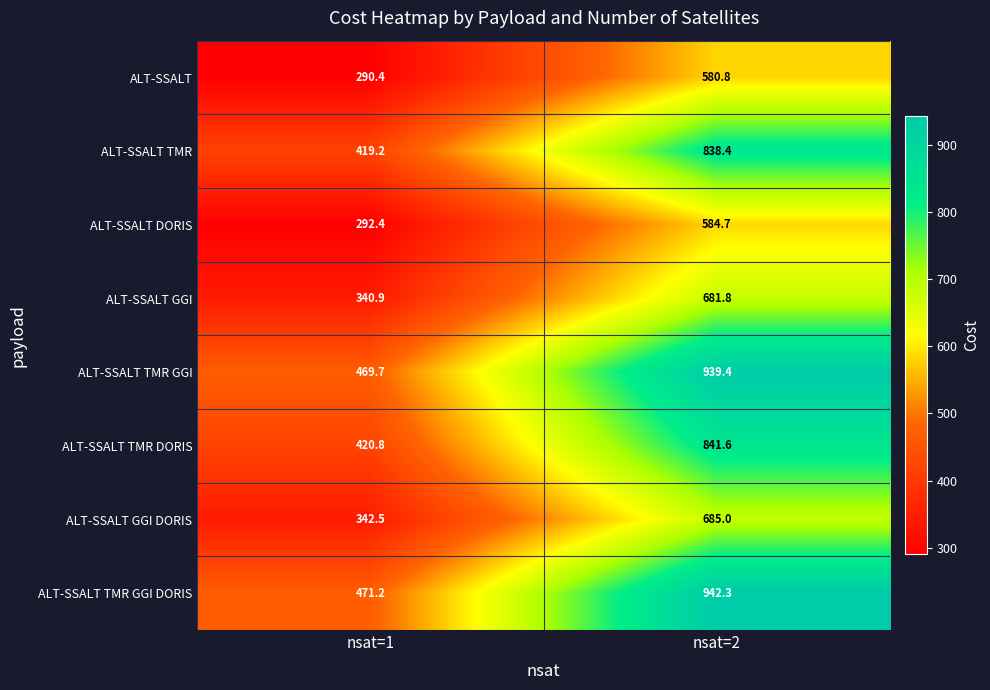

What is the maximum value shown in the chart?

942.3